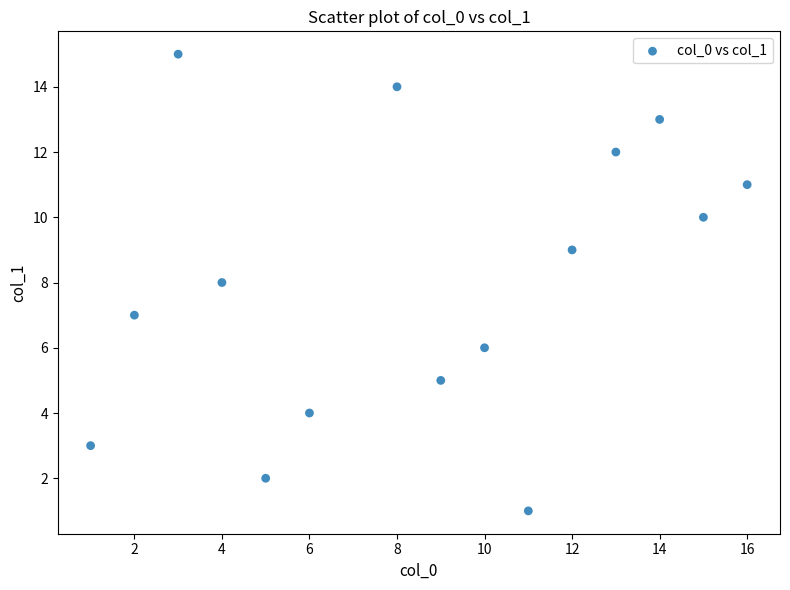

What is the range of X values (max minus min)?

15